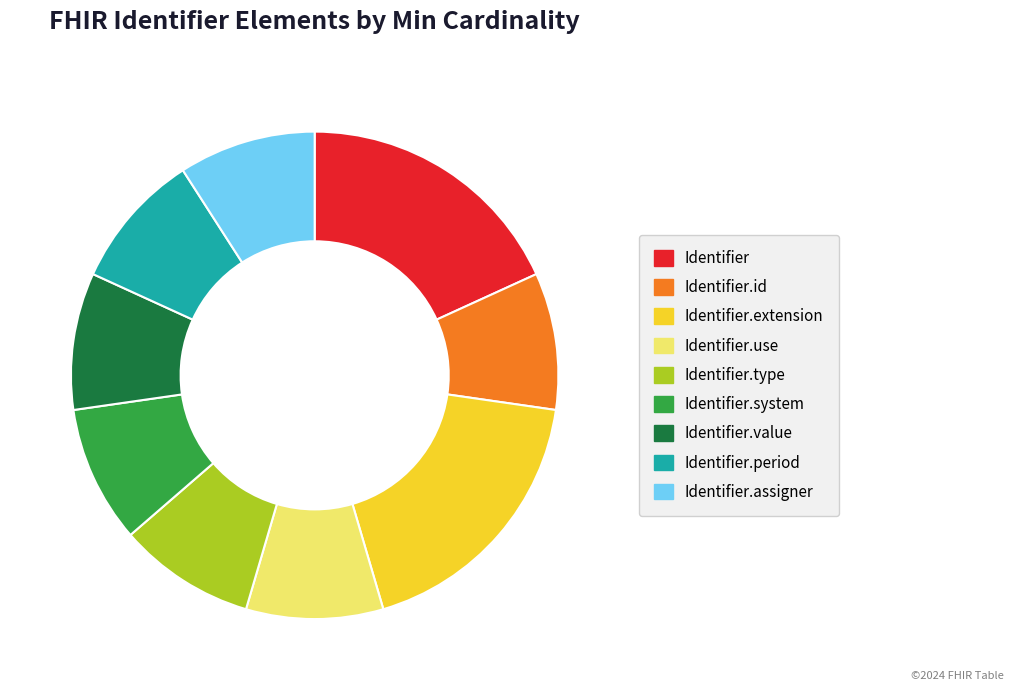

Is Identifier.value the majority of the pie?

No